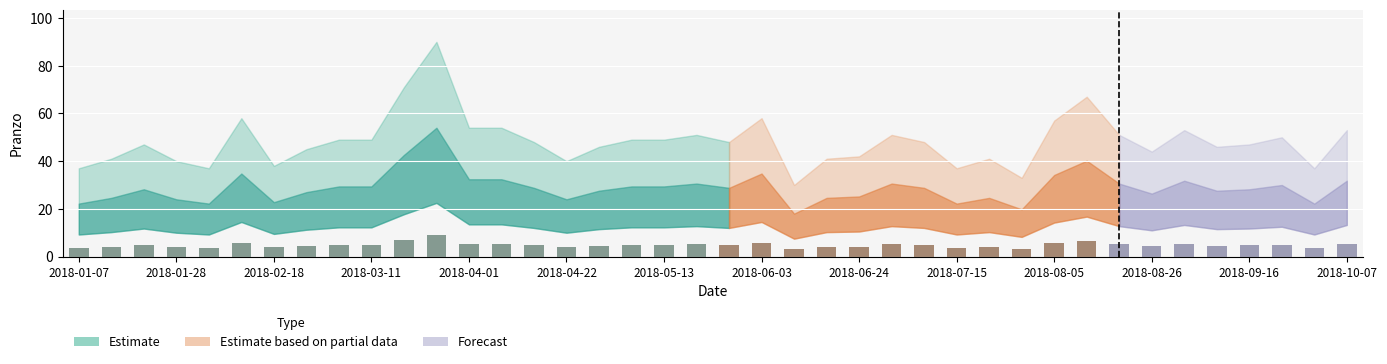

Does the chart contain stacked bars?

No